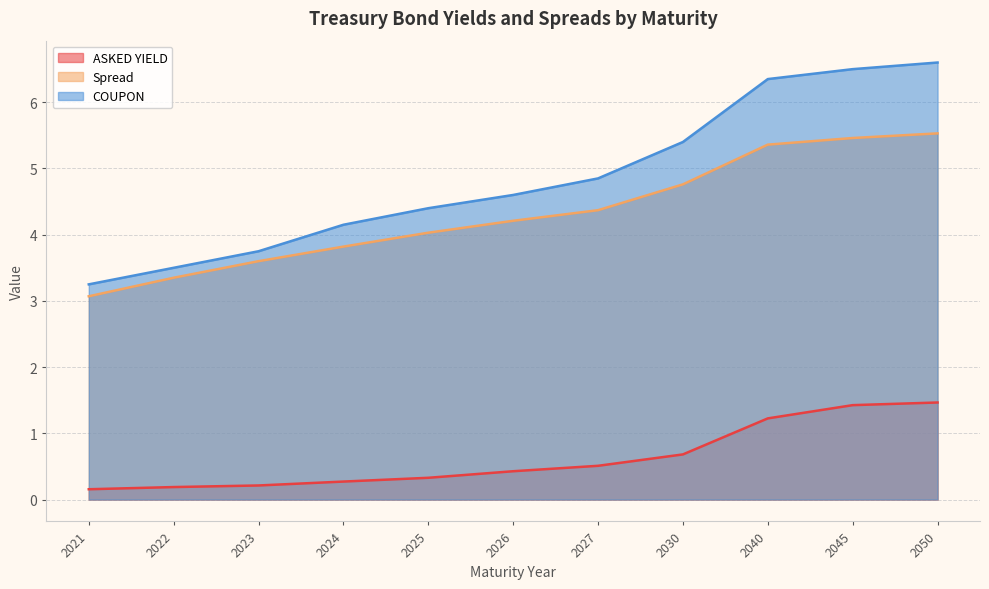

How many ASKED YIELD values are between 0 and 1?

8